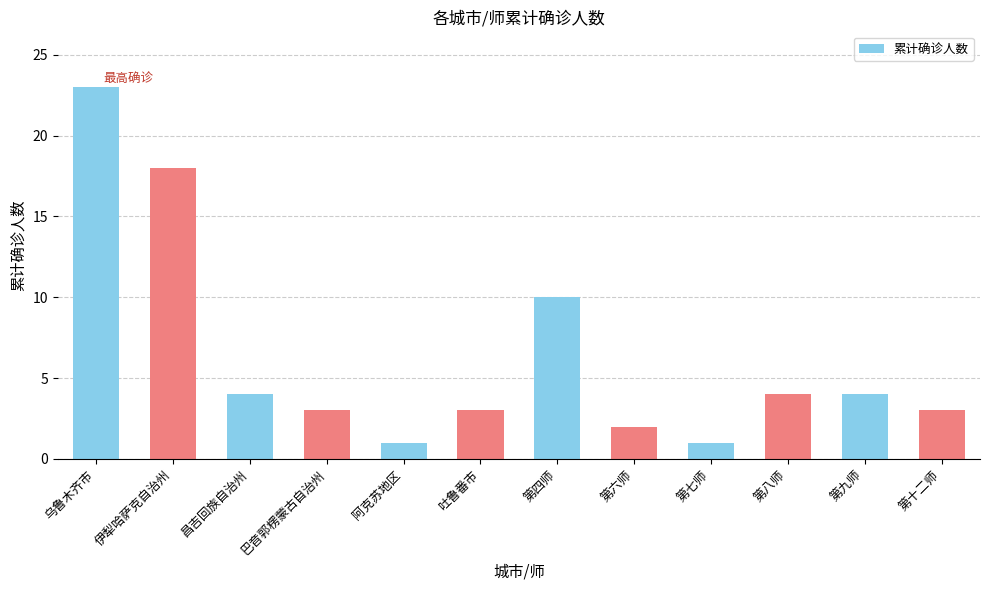

At which category does the chart reach its peak across all series?

乌鲁木齐市